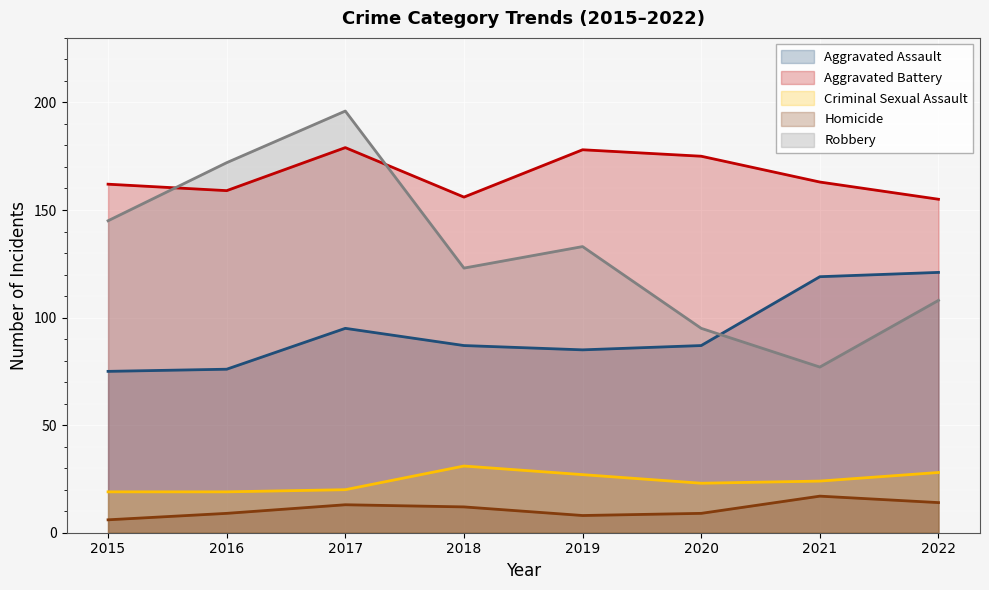

What is the difference between the highest and lowest values at 2016?

163